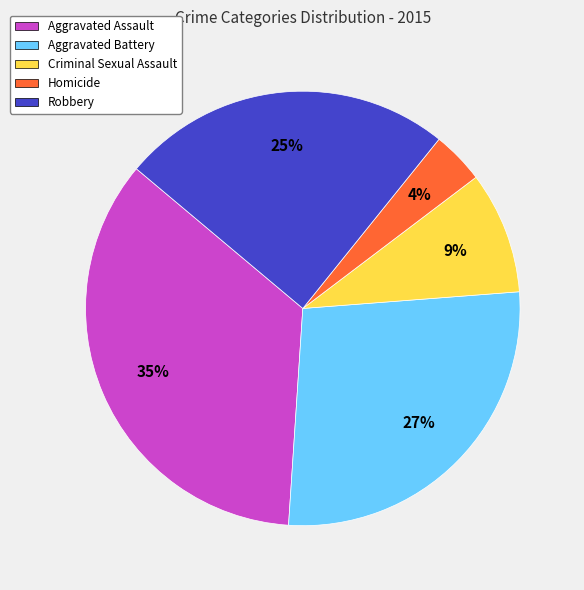

Is Criminal Sexual Assault the majority of the pie?

No